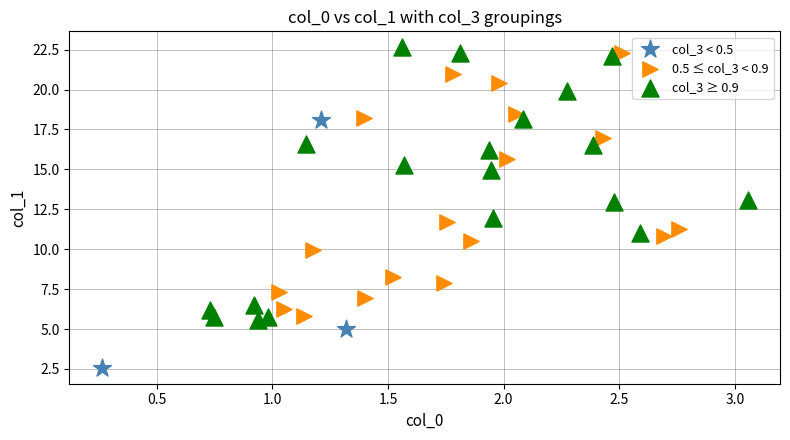

Which series contains the lowest Y value?

col_3 < 0.5